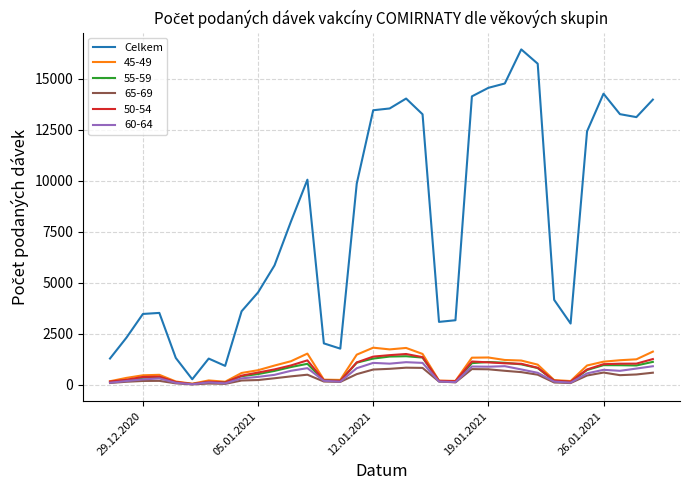

What is the greatest value displayed?

16433